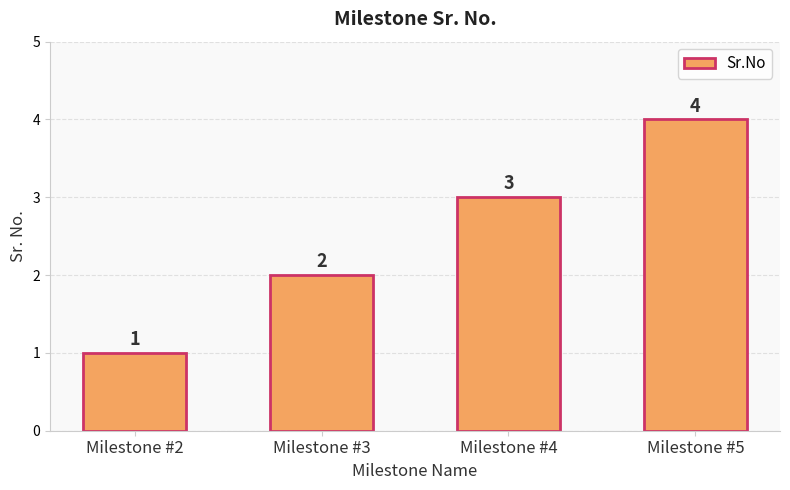

Reading right to left, extract all data points from this chart.

4	3	2	1